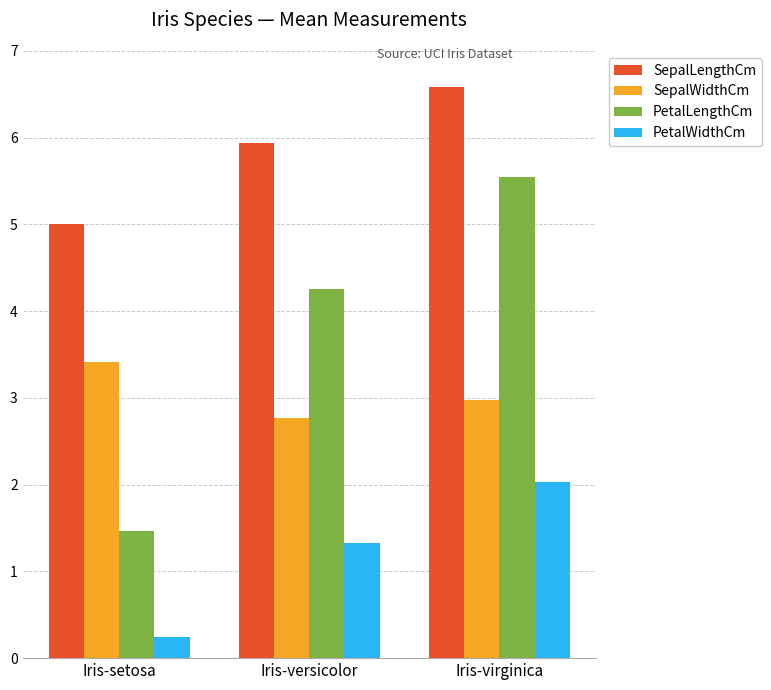

How many series are shown in this chart?

4